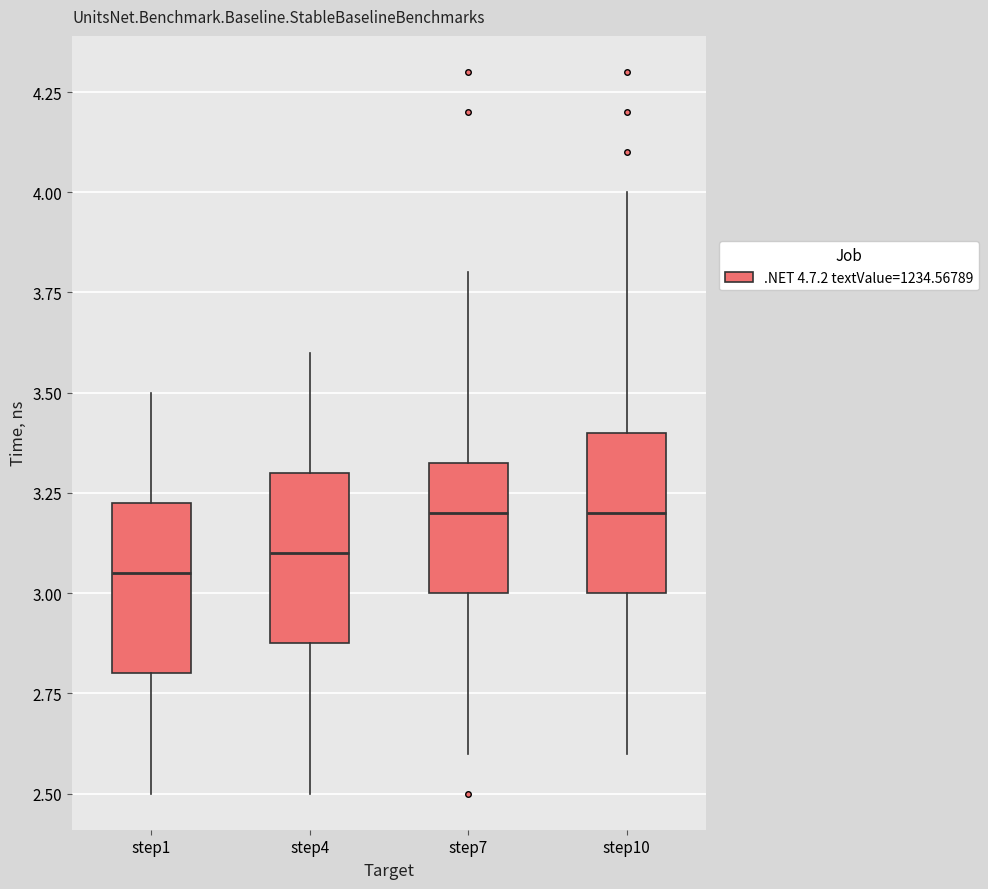

Which box's median line is the lowest?

step1